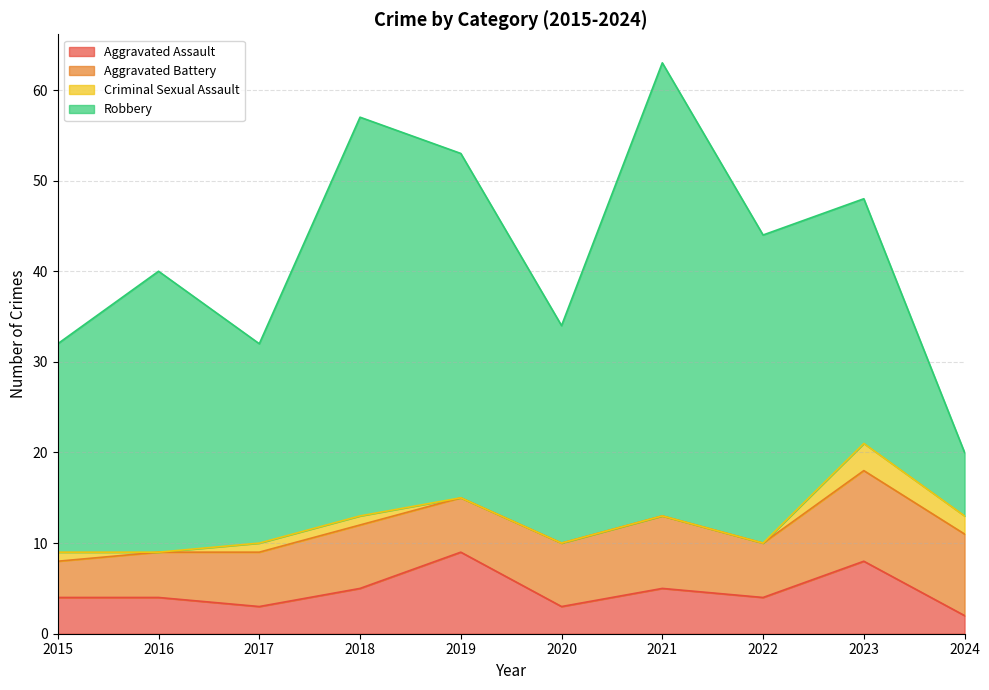

What is the value of the Robbery point at the 2nd from the left?

31